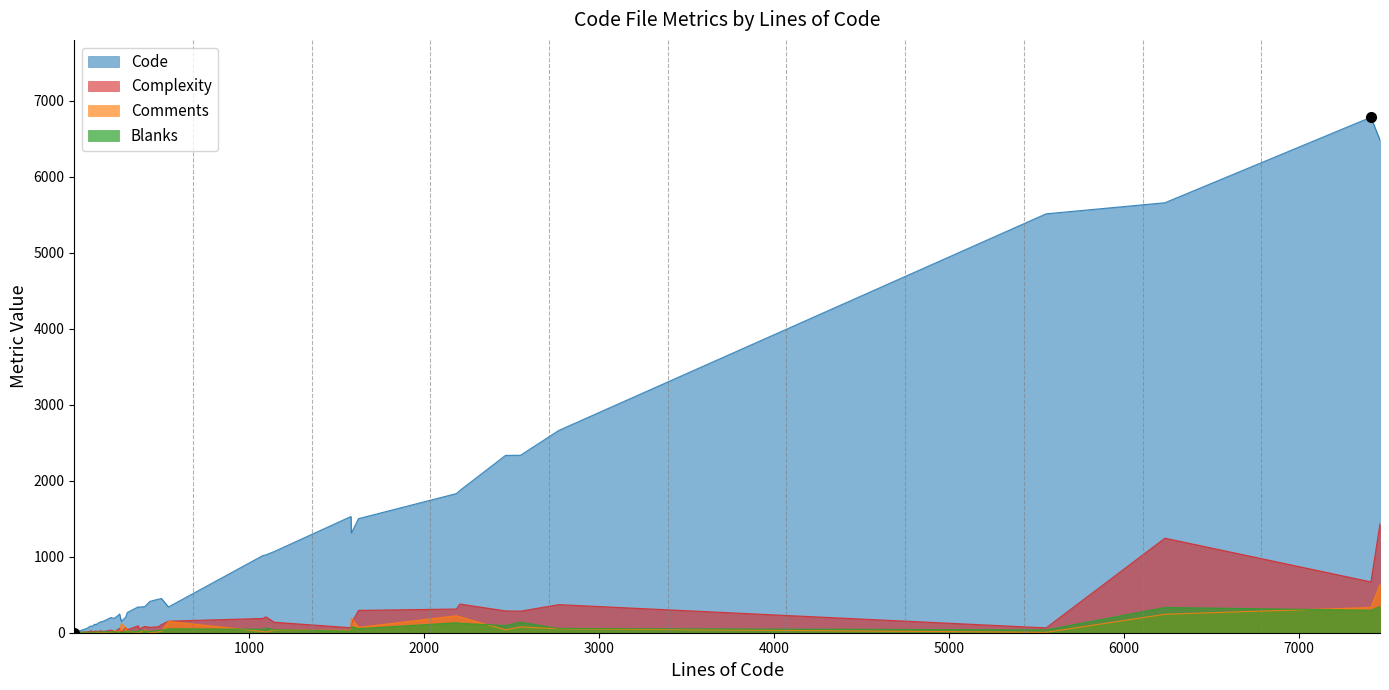

How many values in the Code series are below 344?

20